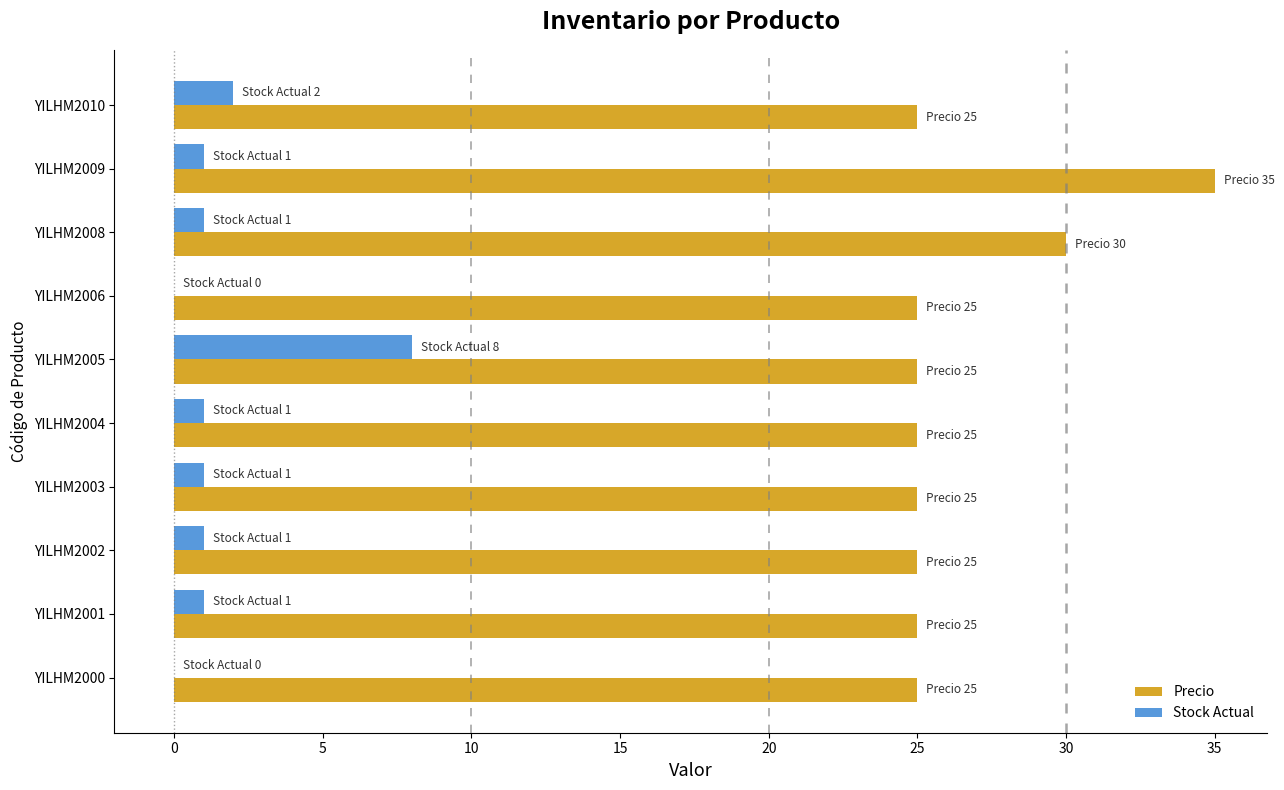

How many distinct data groups are displayed?

2